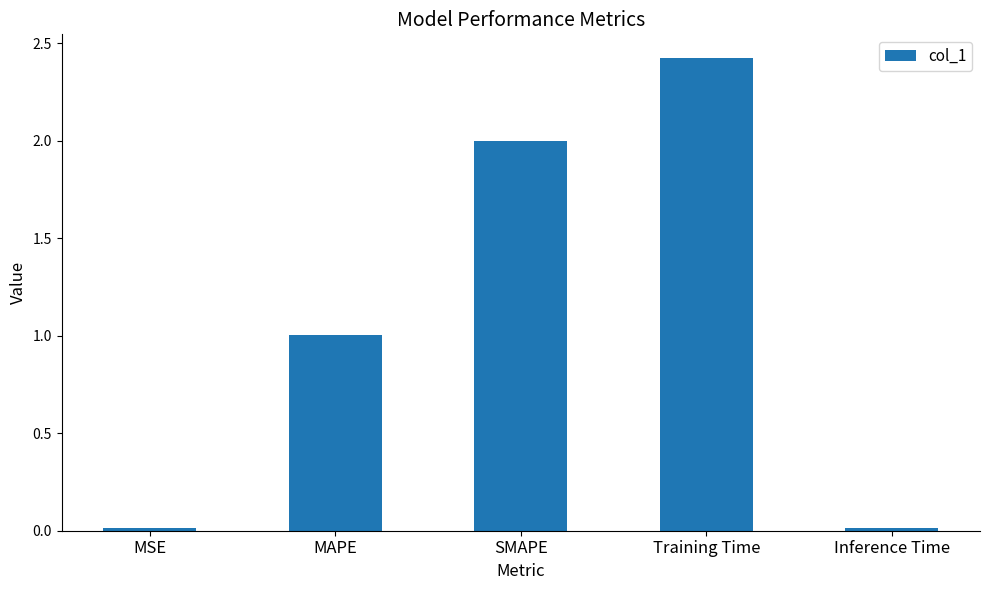

How many series are shown in this chart?

1